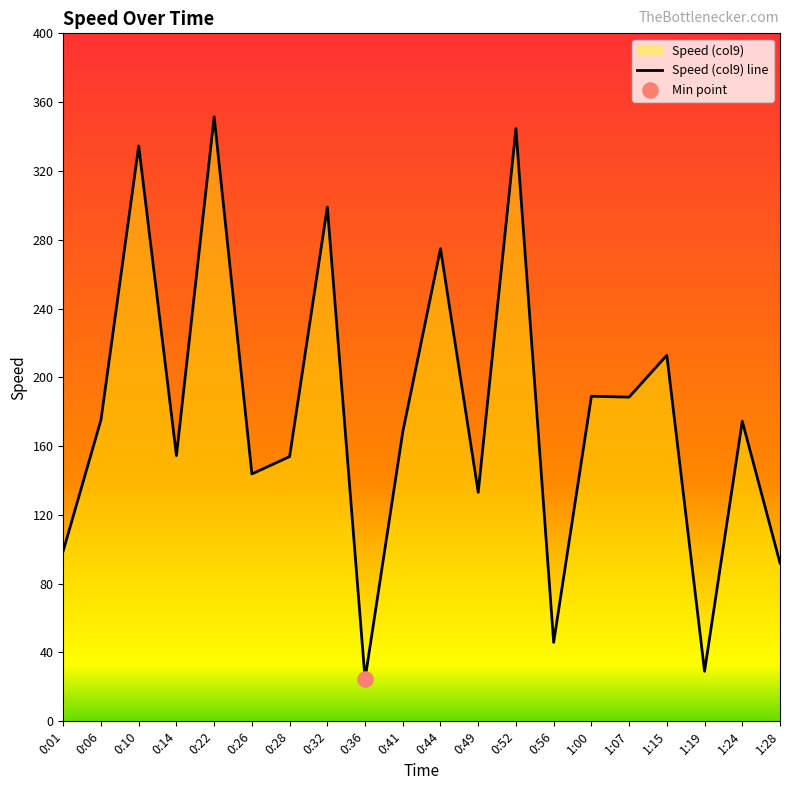

Which has a higher value, 0:49 or 0:36?

0:49